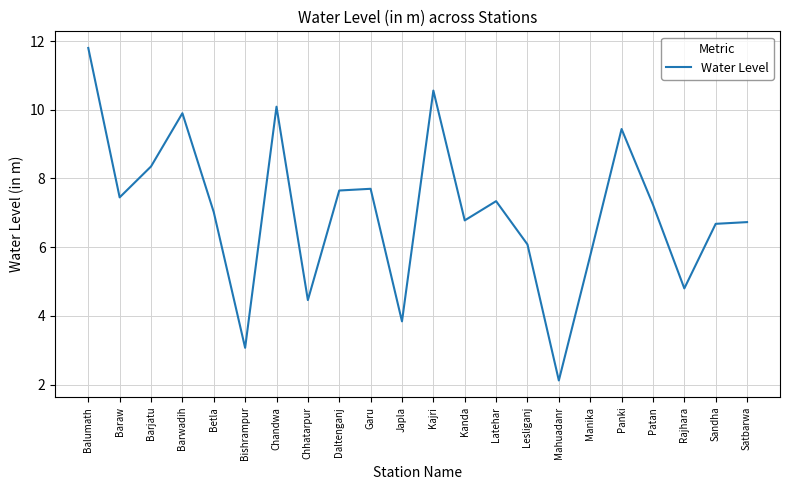

The value at Barwadih is 14.1. True or false?

False